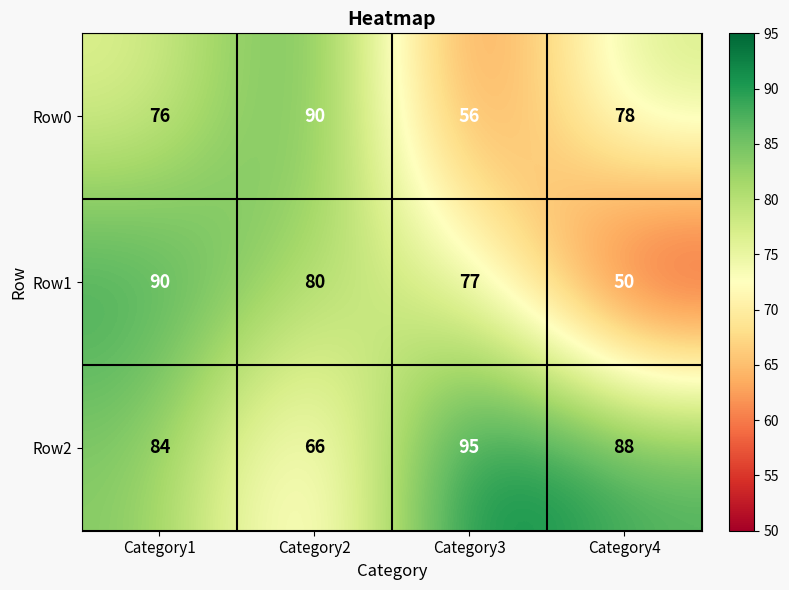

What is the spread (max minus min) of values at Category1?

14